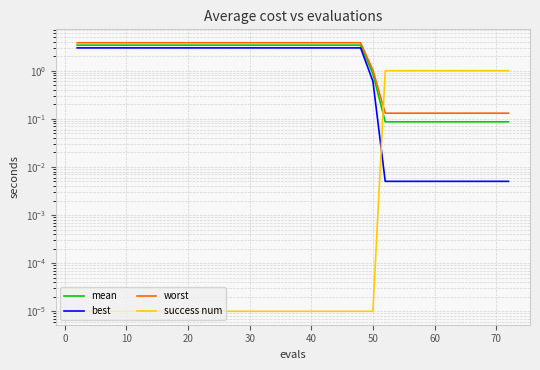

Is it true that success num equals 0.0 at 50?

True